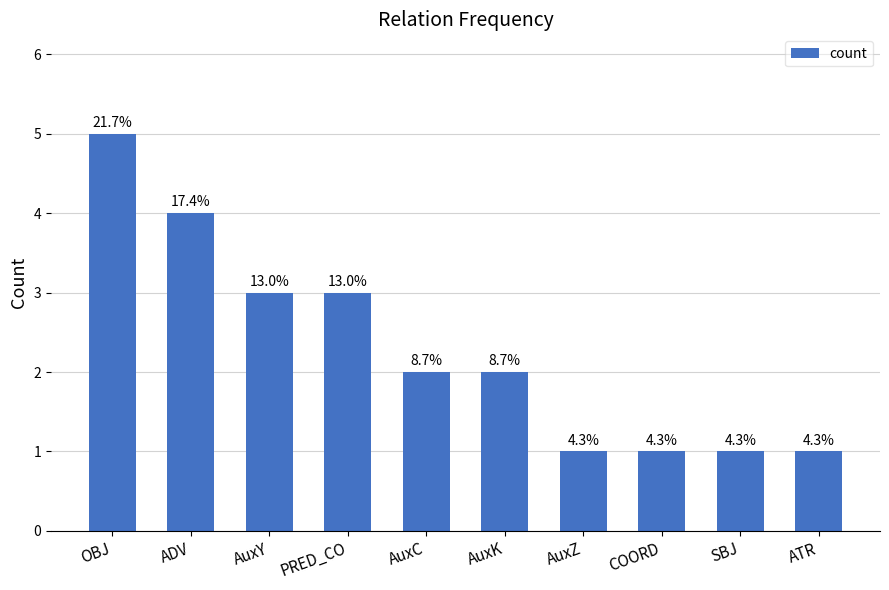

What is the difference between the second highest and second lowest values?

3